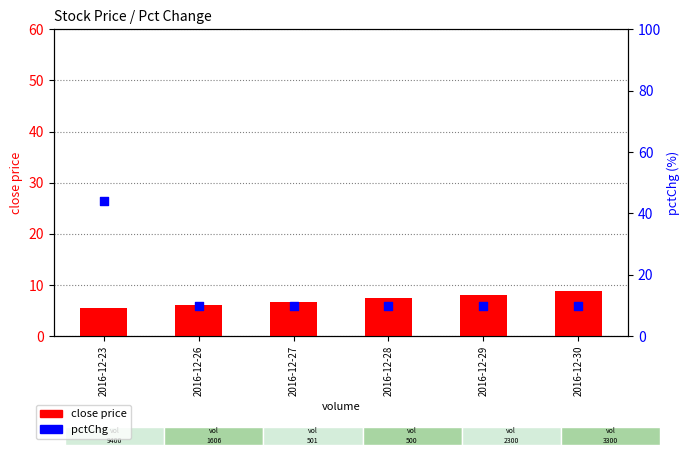

Is the value of pctChg at 2016-12-29 greater than the value of close price at 2016-12-27?

Yes